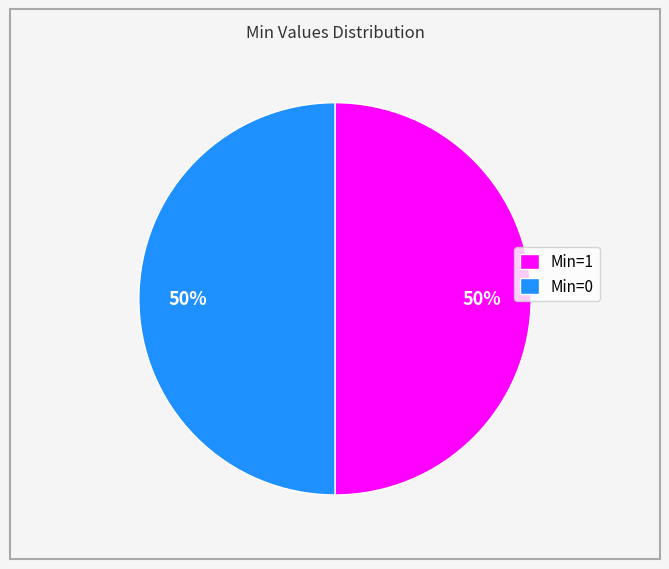

What is the ratio of the value at Min=1 to the value at Min=0?

1.0